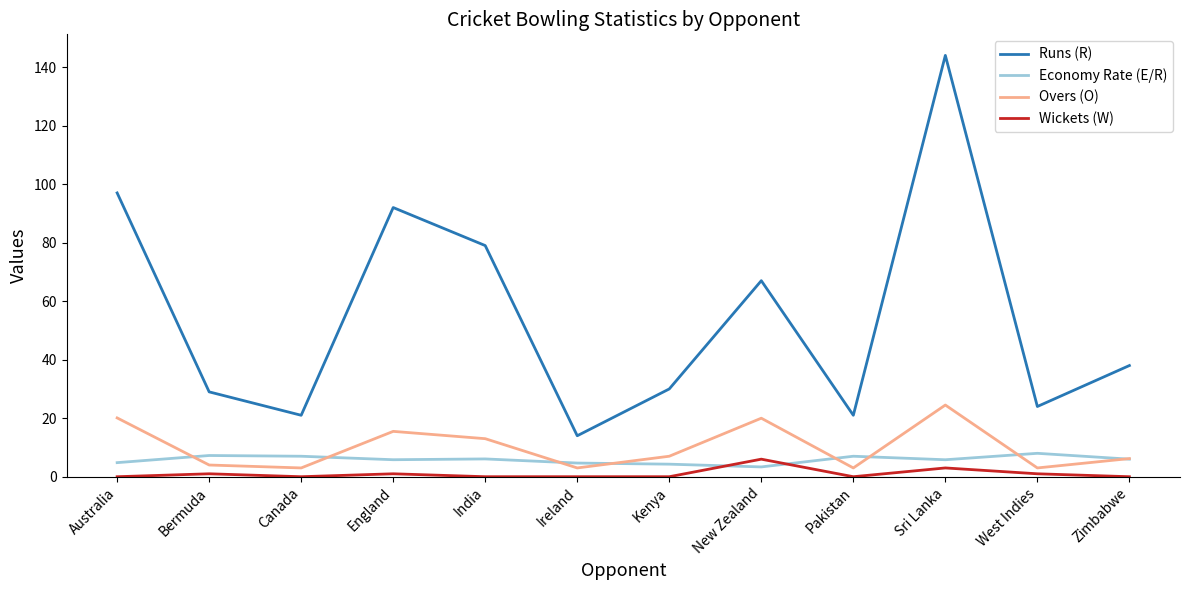

What value does the Wickets (W) series have at Bermuda?

1.0